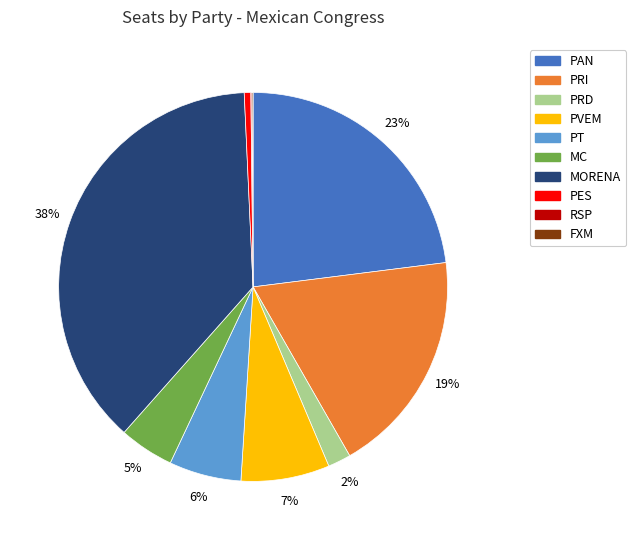

To the nearest percent, what portion does PVEM represent?

7%